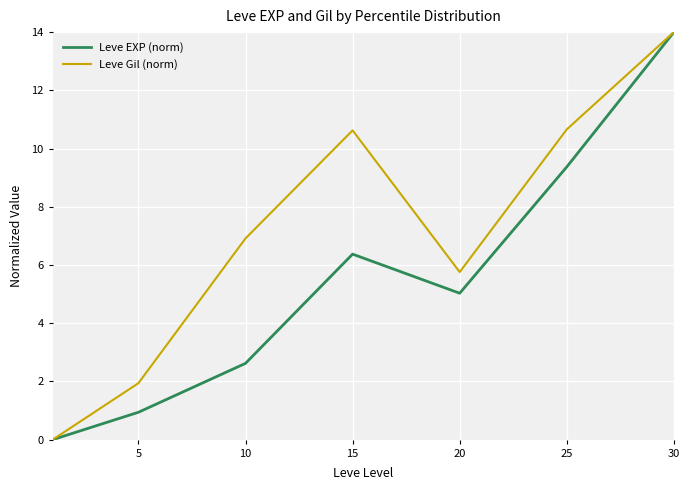

What is the sum of all Leve Gil (norm) values?

49.9